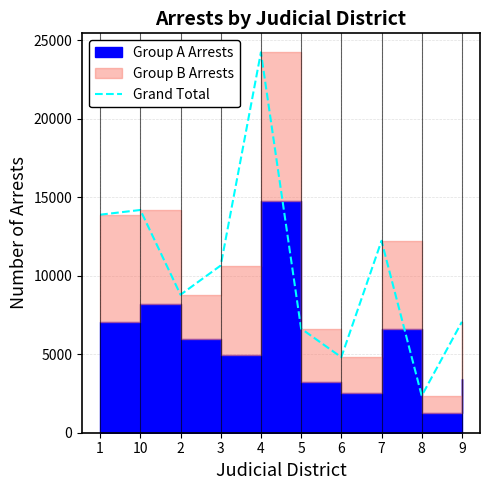

Reading left to right, extract all data points from this chart.

13887	14187	8790	10650	24227	6631	4809	12223	2352	7064